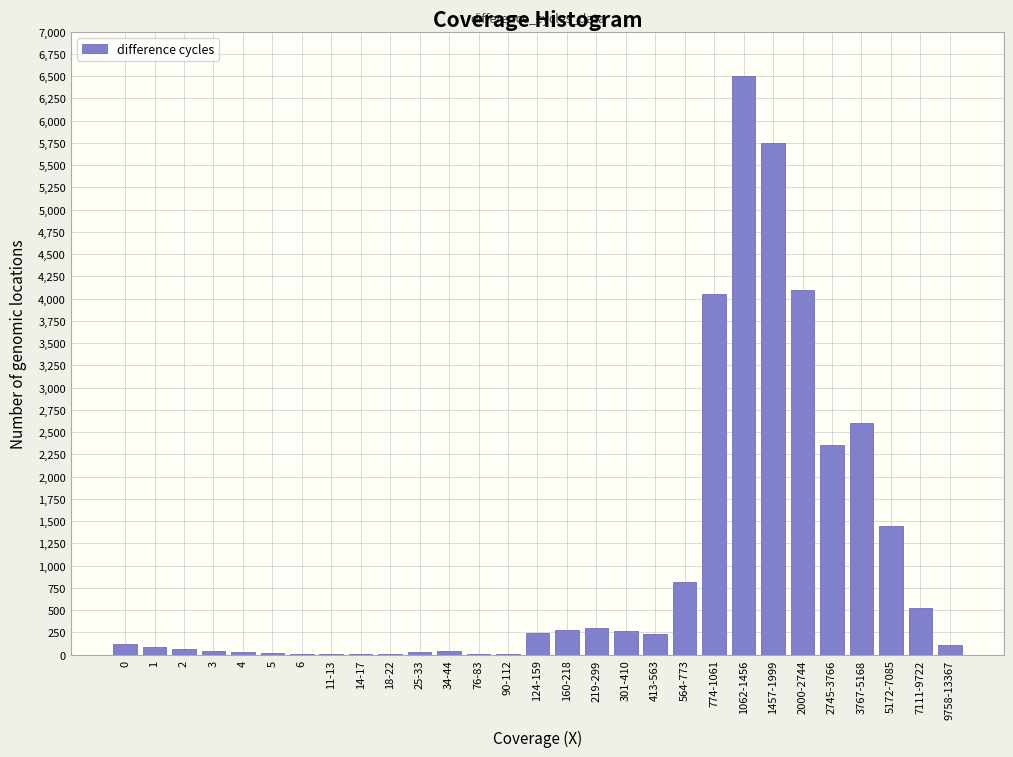

At which category does the chart reach its peak across all series?

1062-1456